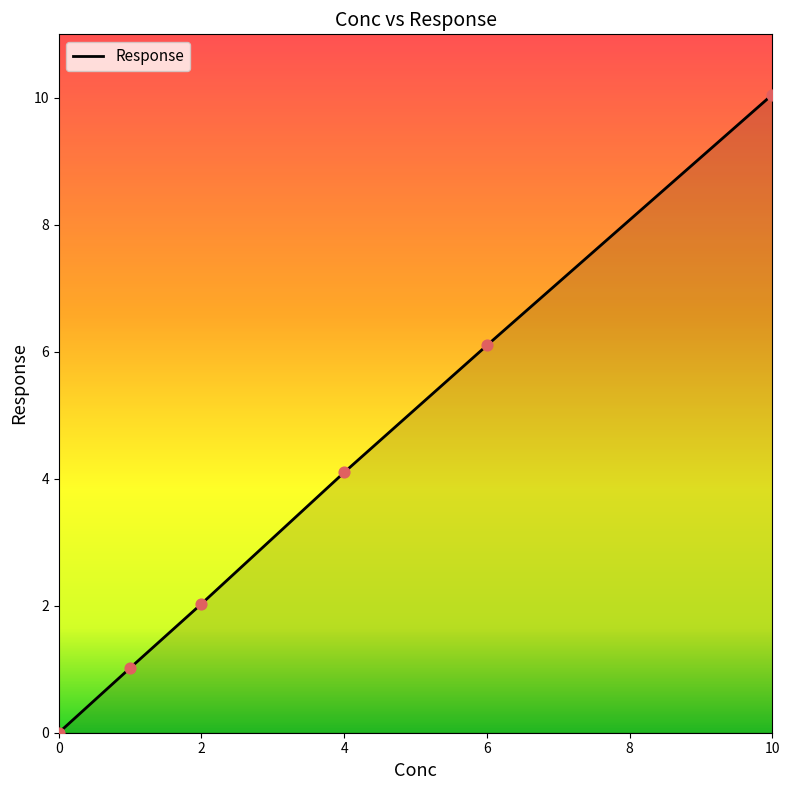

True or false: there are more than 0 points higher than both neighbors.

False